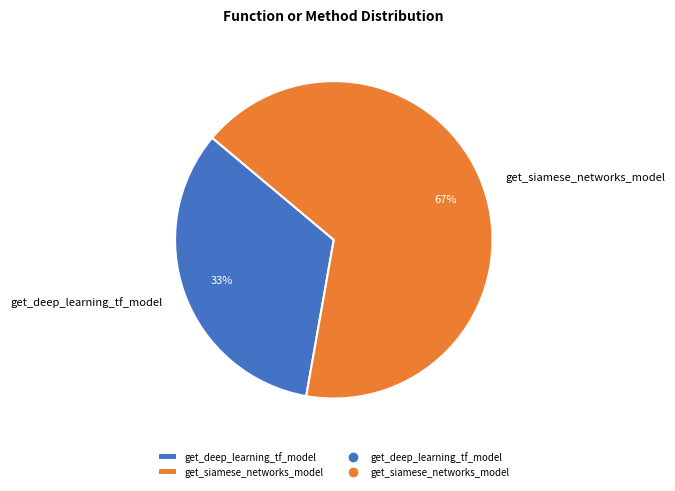

Which has a higher value, get_deep_learning_tf_model or get_siamese_networks_model?

get_siamese_networks_model